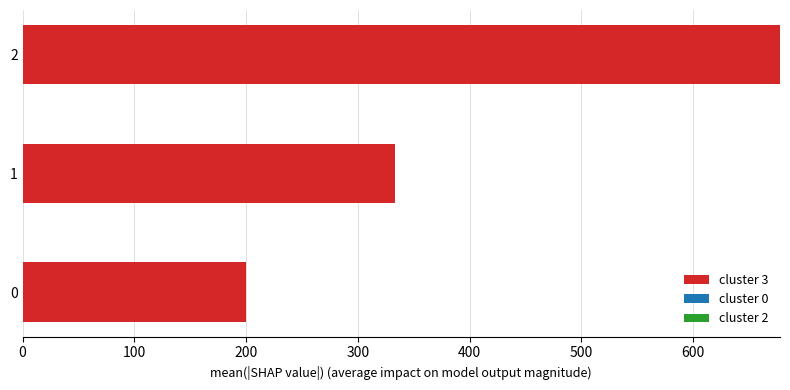

True or false: the data shows 105.6 at 0.

False